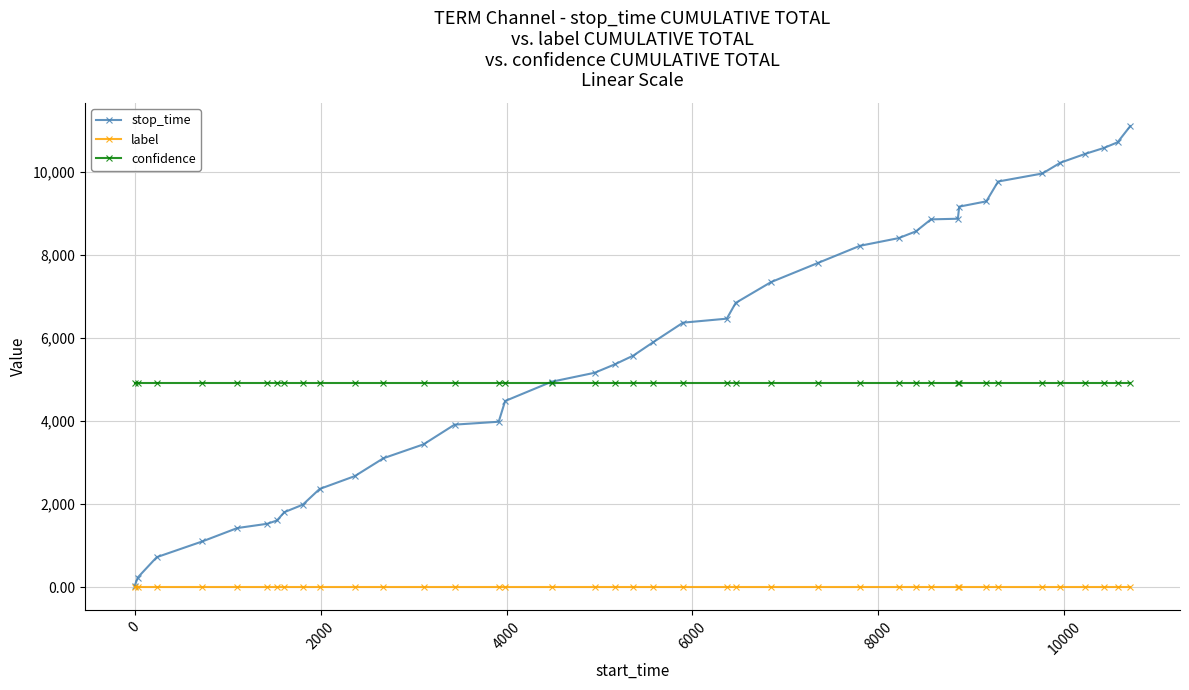

How many lines are shown in the chart?

3